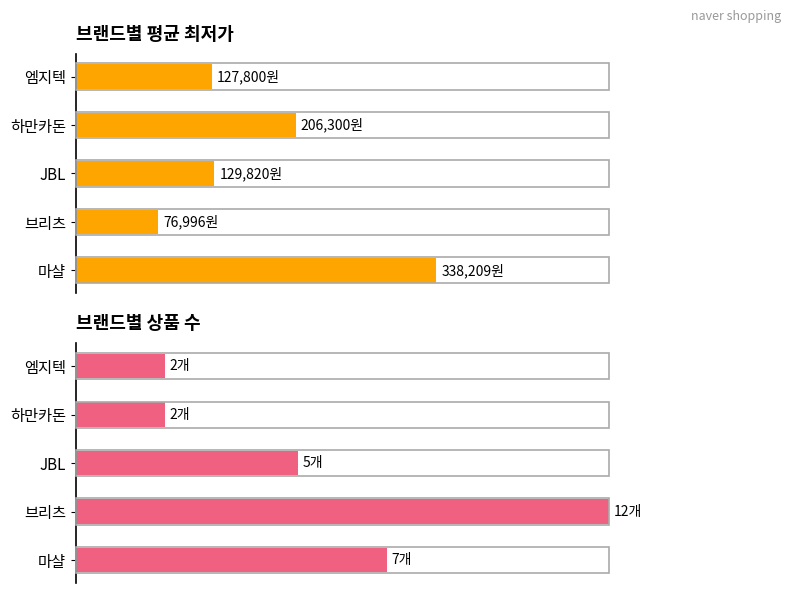

Are the bars grouped side by side (vs. stacked)?

Yes